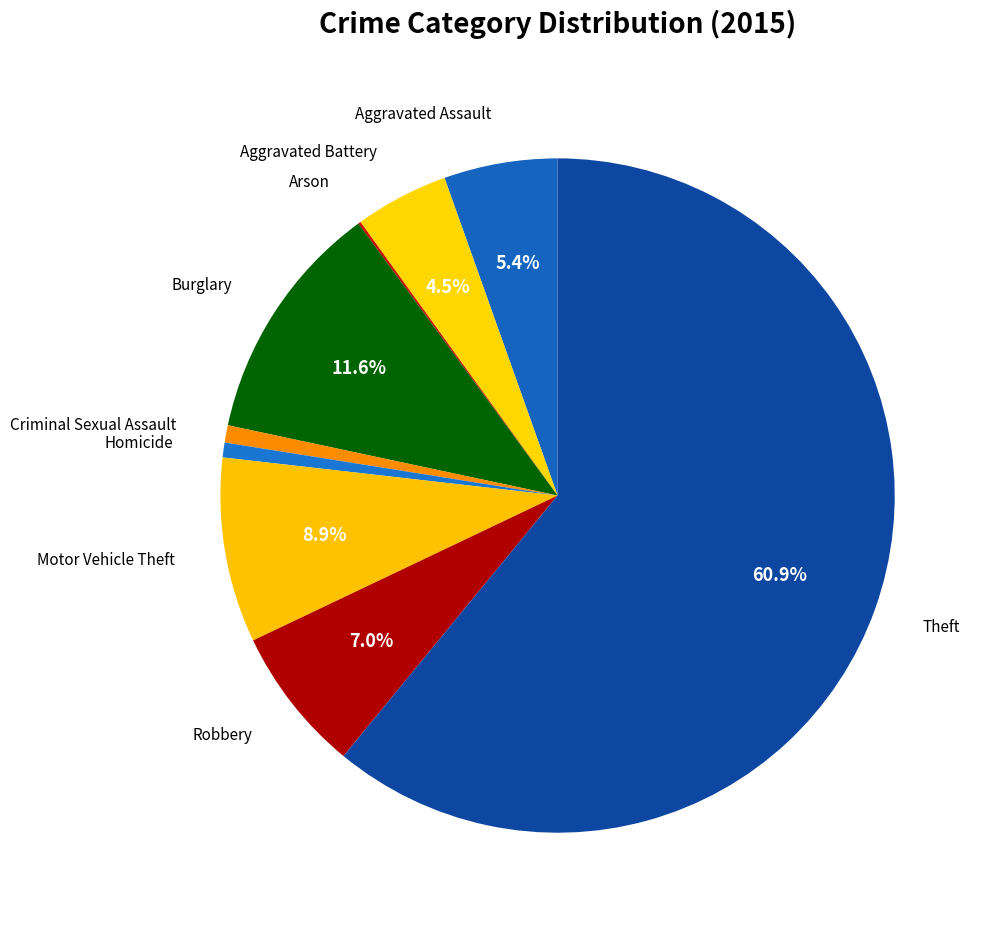

What is the largest slice in the pie chart?

Theft